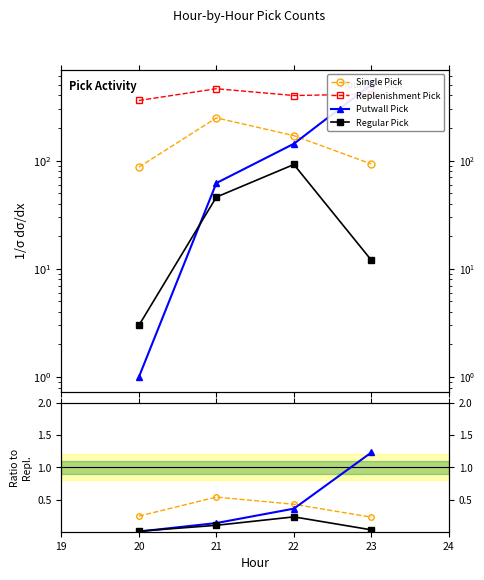

Which series has the largest total across all categories?

Replenishment Pick